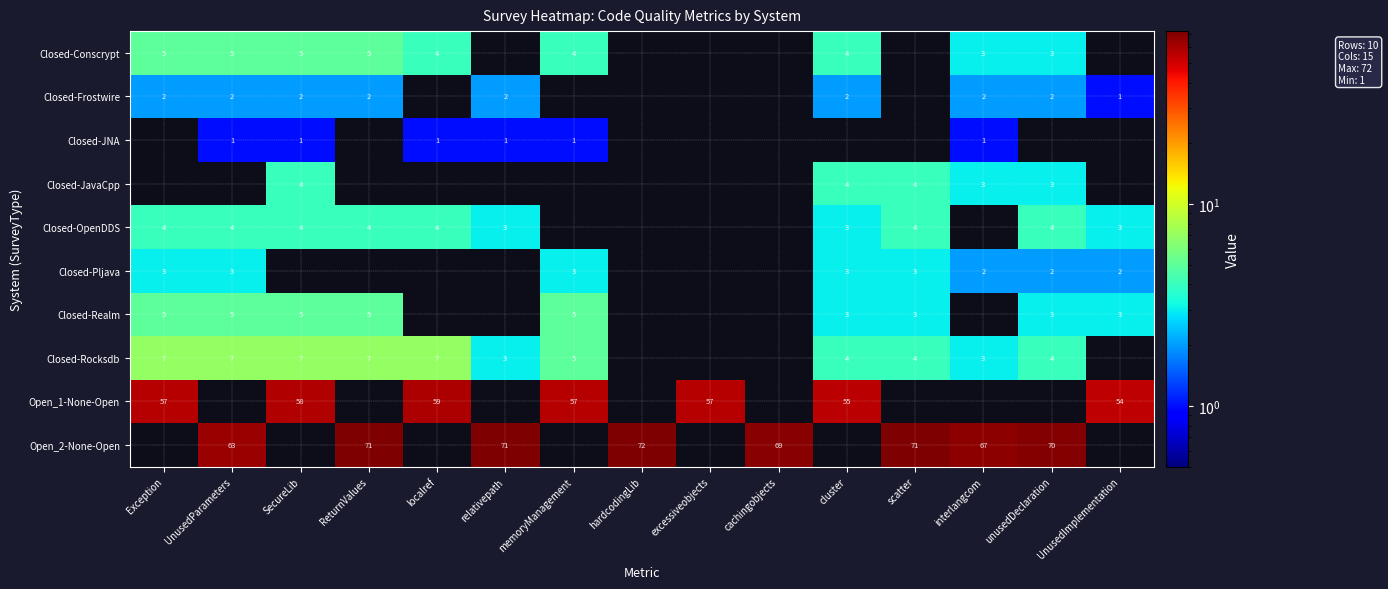

Count the number of data series in this chart.

10